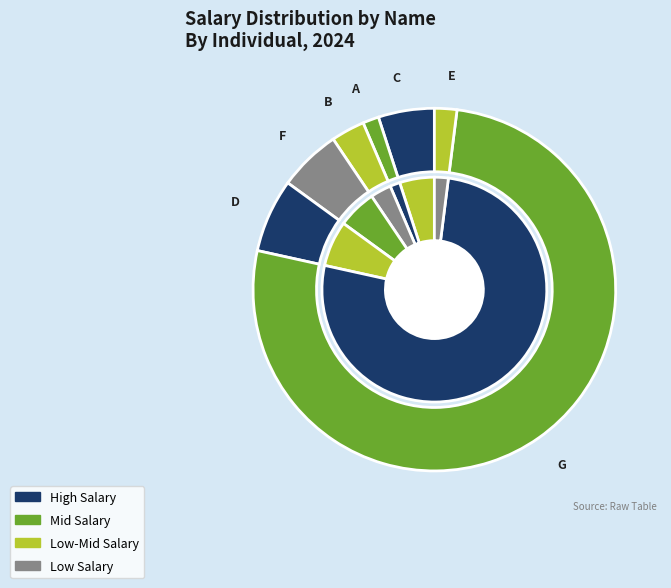

To the nearest percent, what is the combined percentage of C and A?

6%